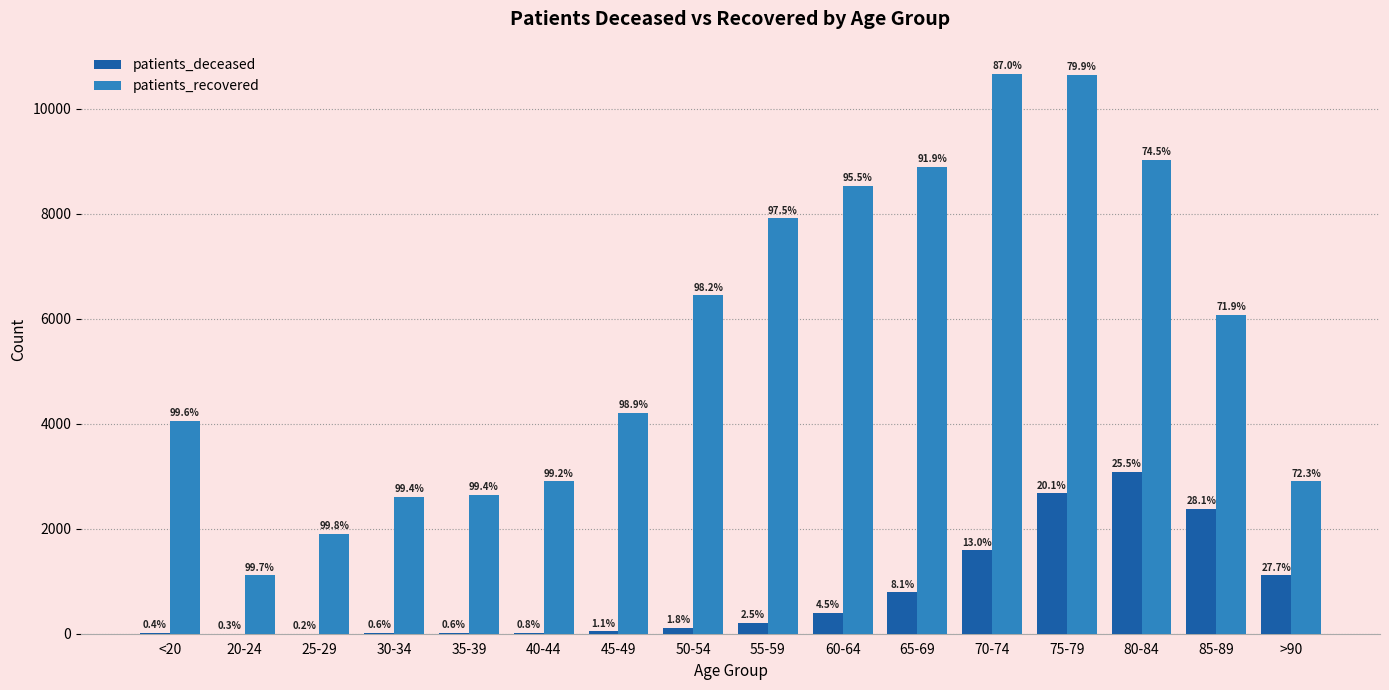

How many groups of bars are there?

16